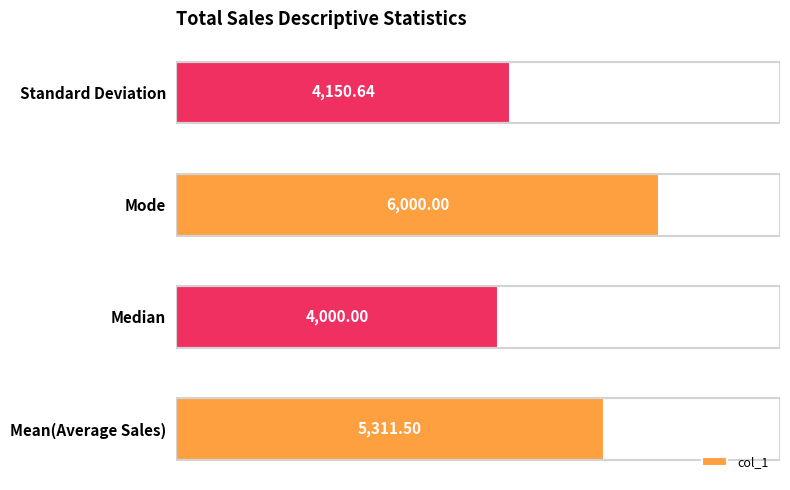

Which has a higher value, Standard Deviation or Mode?

Mode